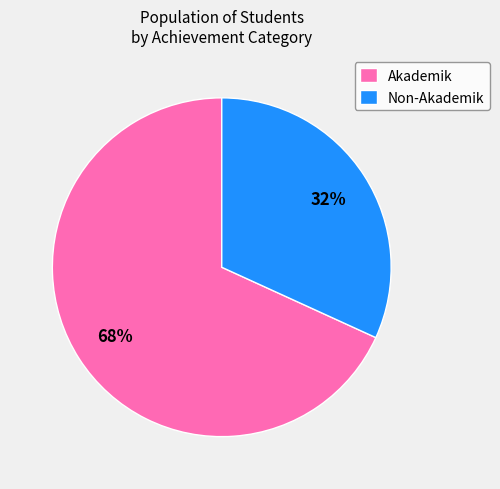

How many slices are in this pie chart?

2